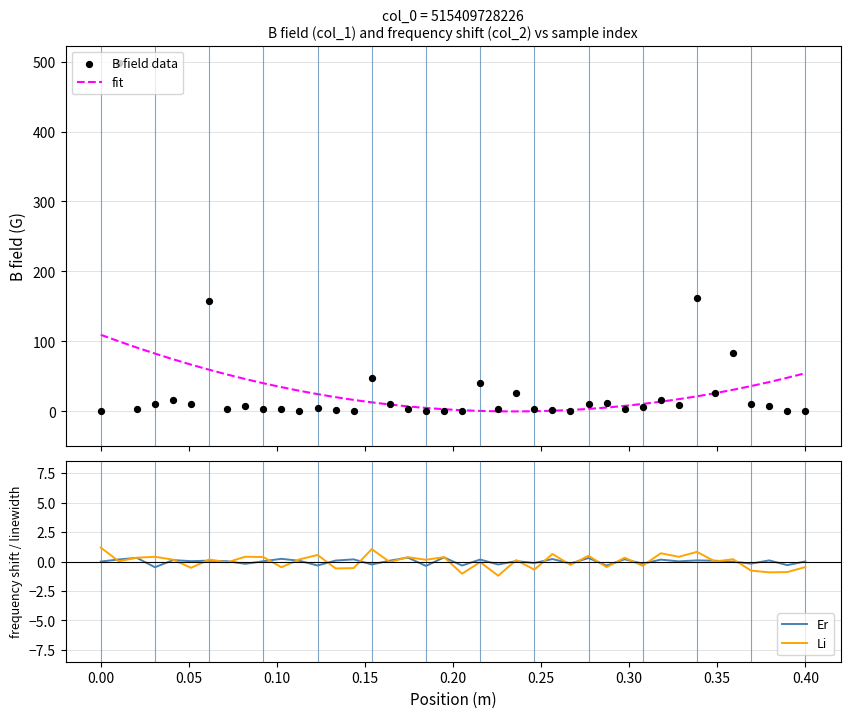

Is the value of col_1 at 34 greater than the value of col_2 at 36?

Yes